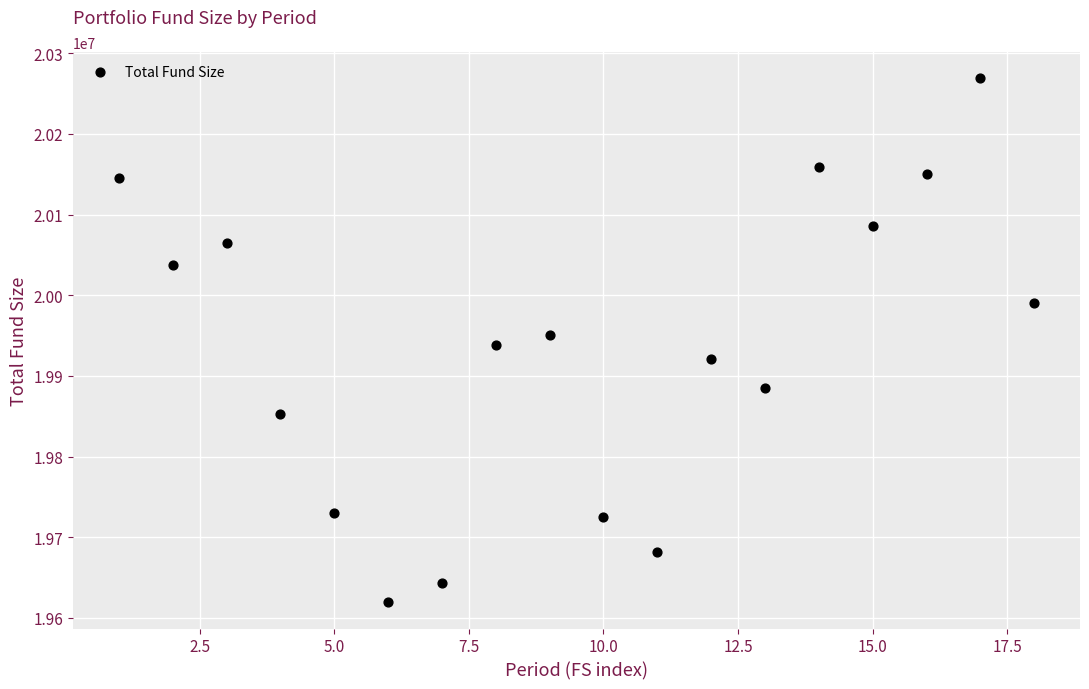

What is the range of X values (max minus min)?

17.0